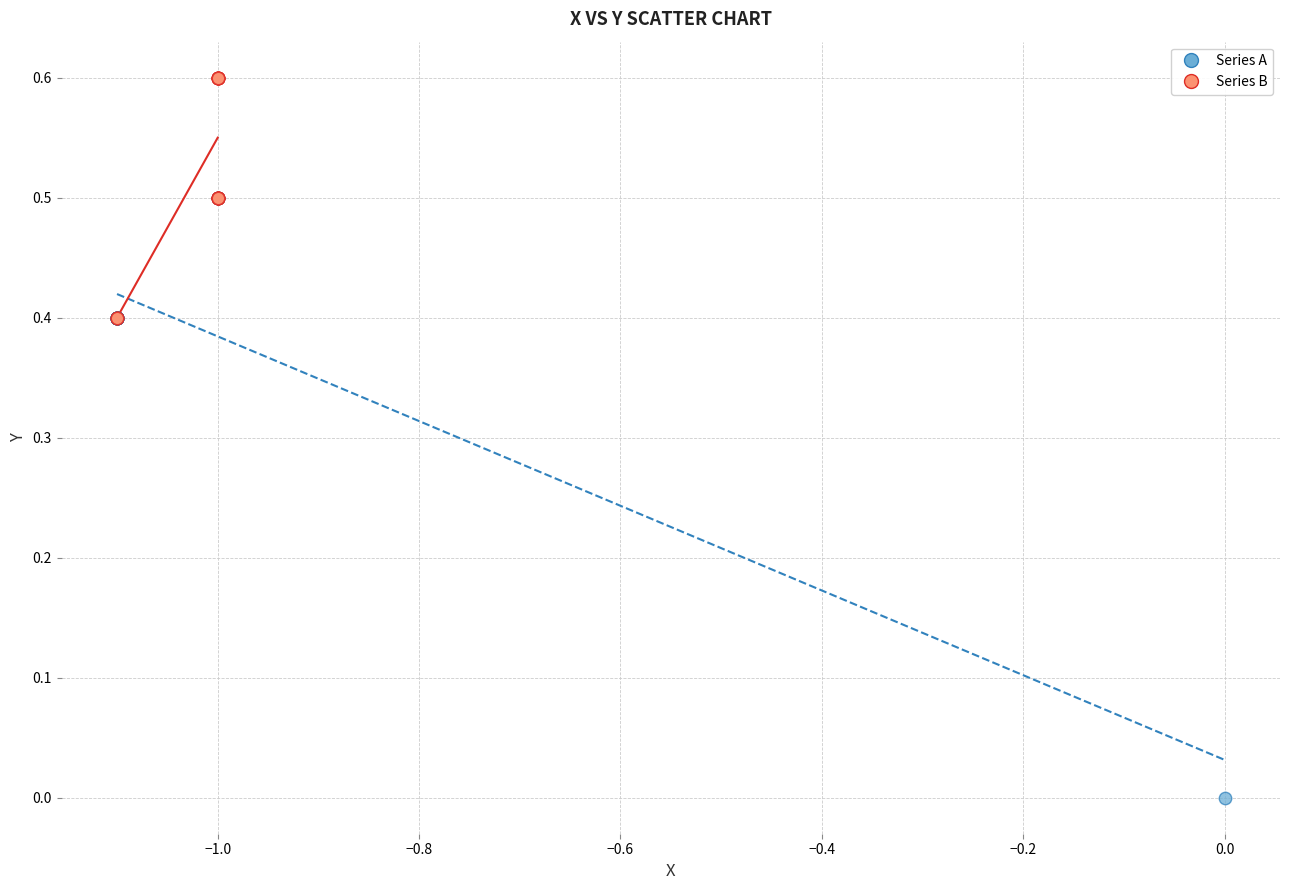

What are all the series names shown in the legend?

Series A, Series B